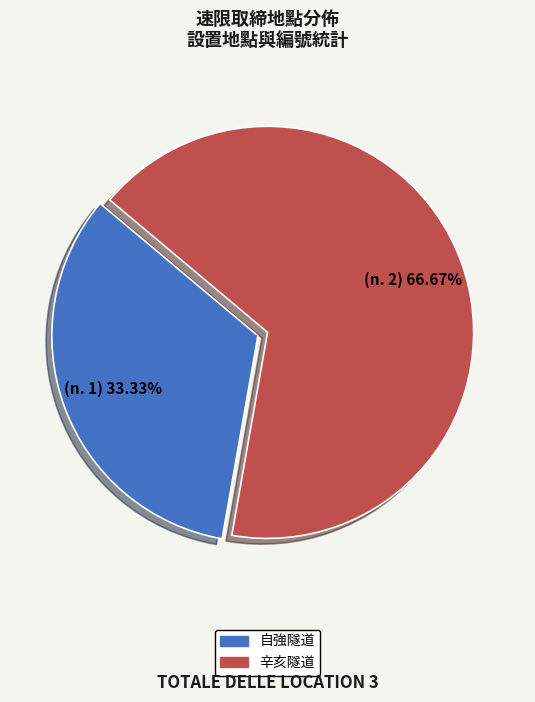

Which slice is the largest?

辛亥隧道